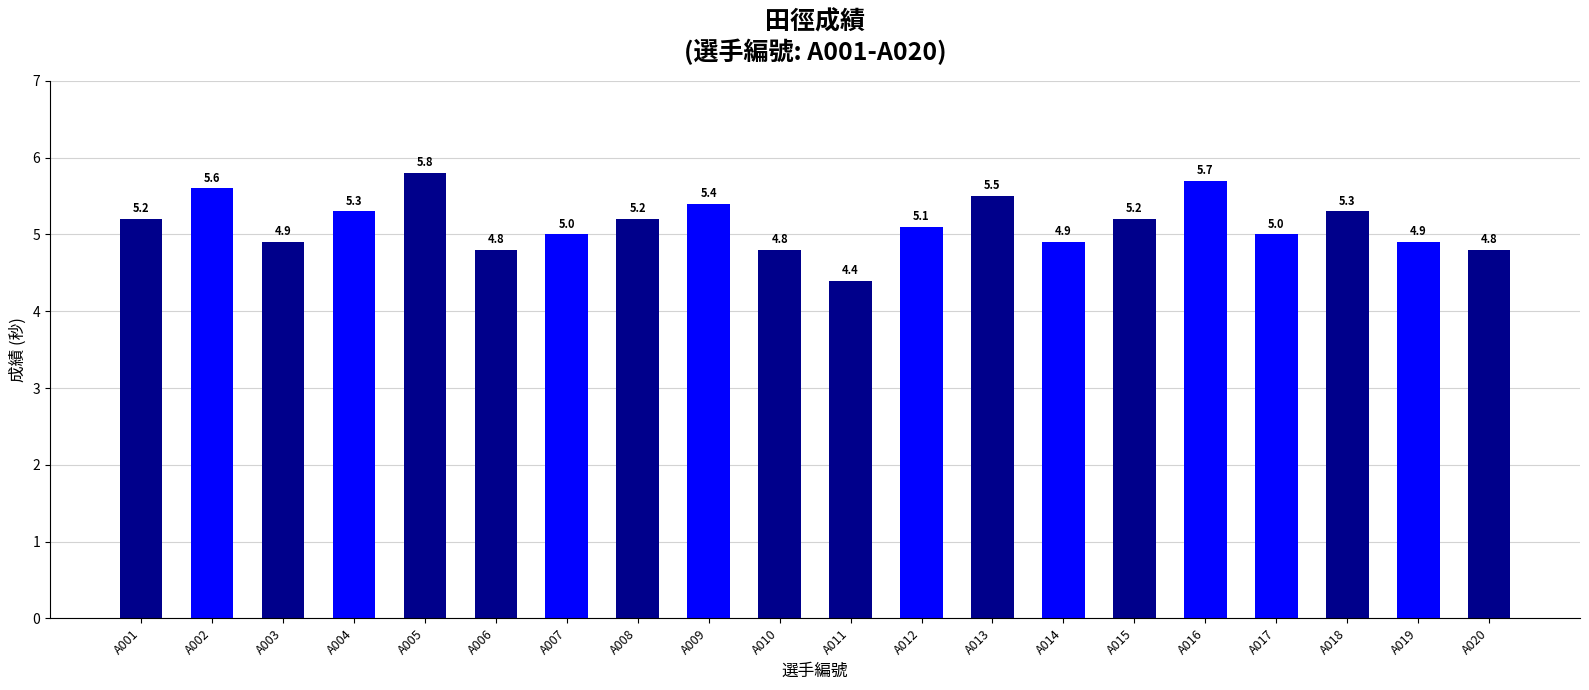

Where does the data first go above 5?

A001